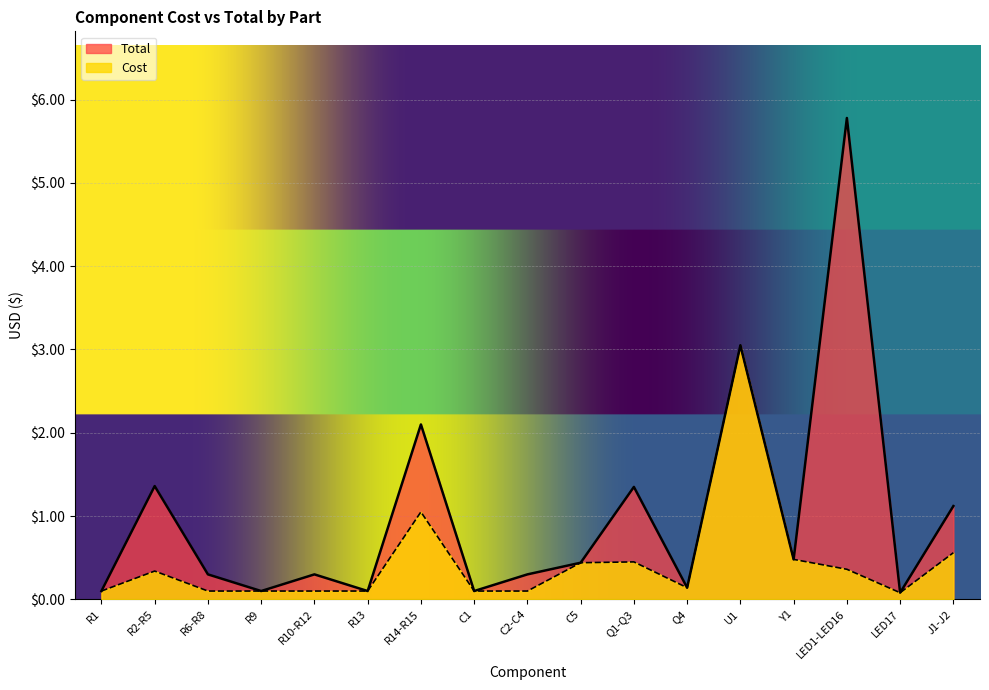

What is the label of the 15th point from the left?

LED1-LED16